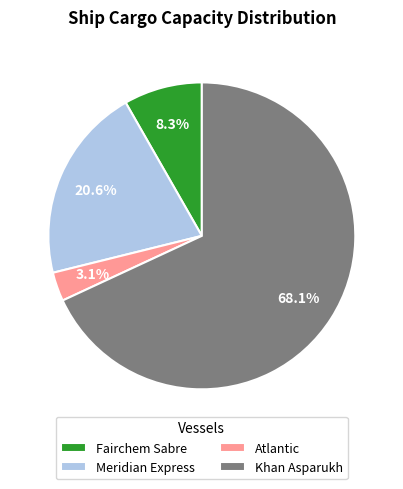

What is the largest slice in the pie chart?

Khan Asparukh